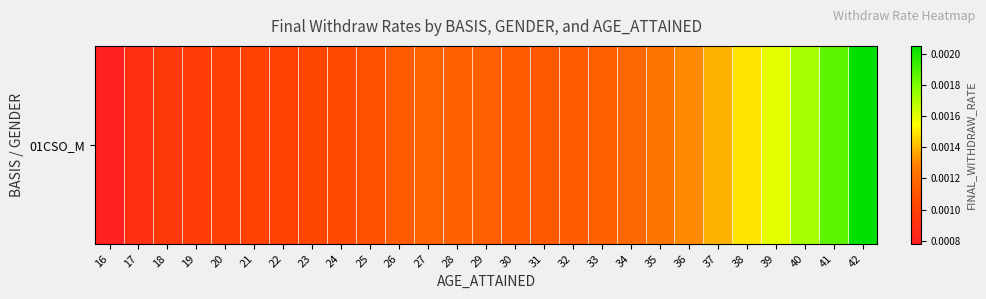

Between 27 and 22, which is larger?

27